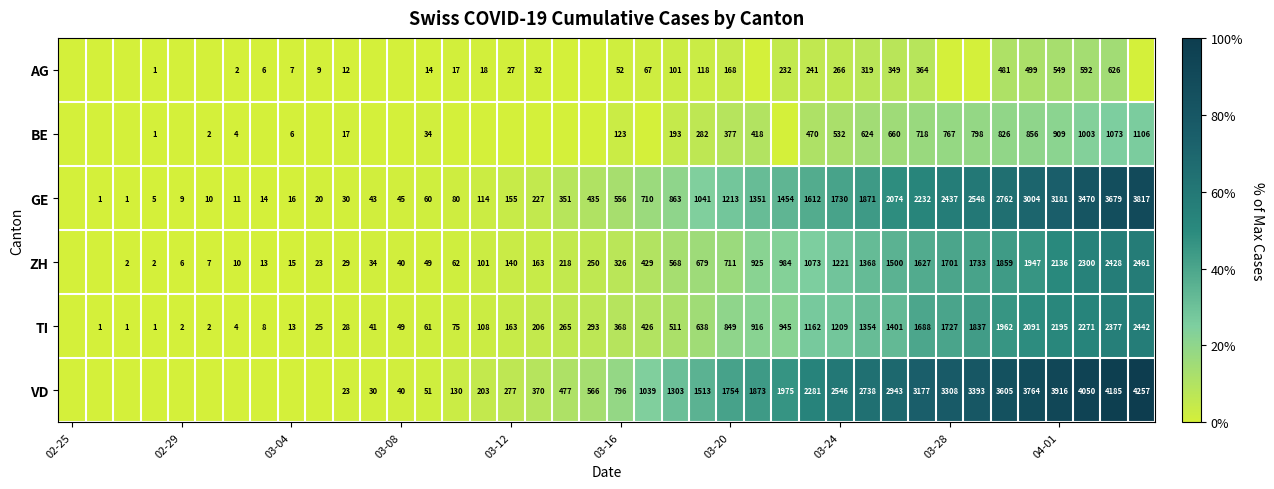

Between 14 and 21, which is larger?

21